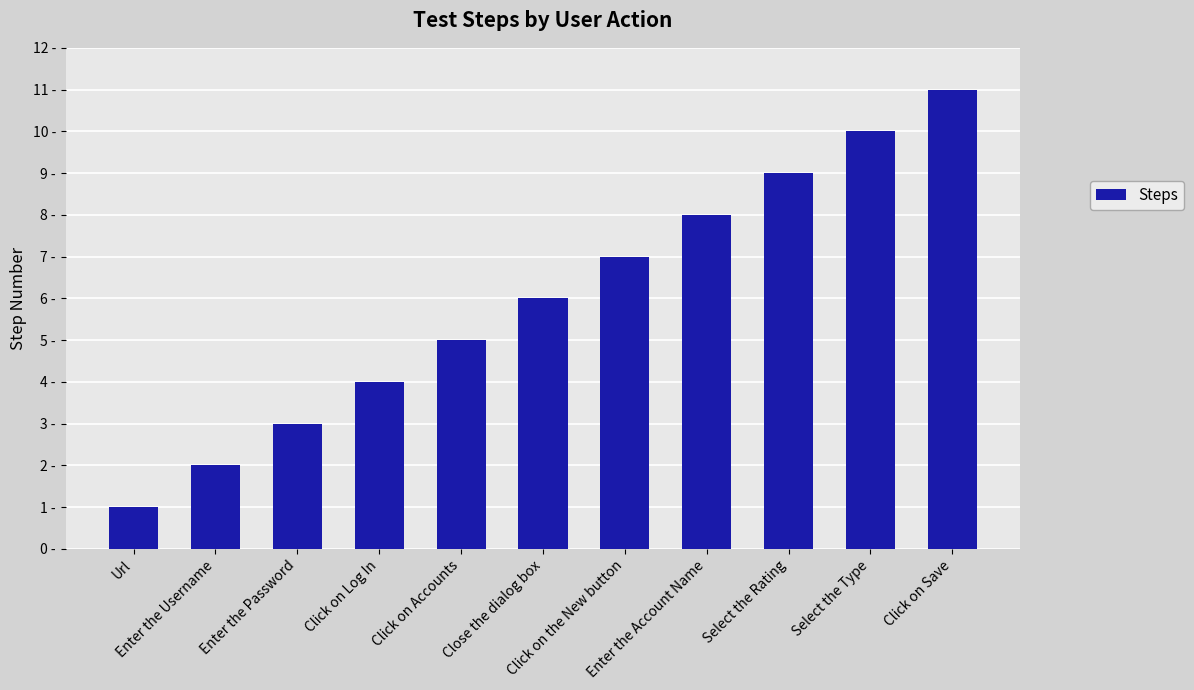

Count the values in the range 3 to 9.

7